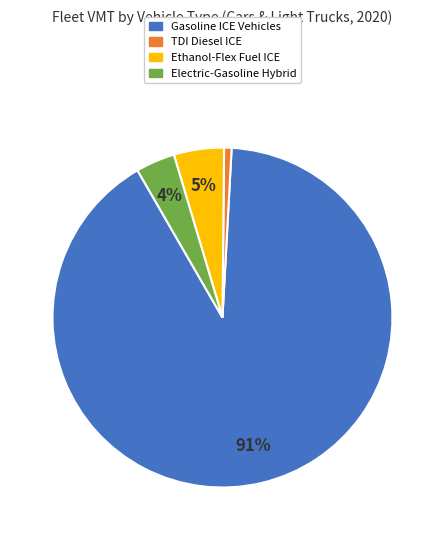

Between Electric-Gasoline Hybrid and Ethanol-Flex Fuel ICE, which is larger?

Ethanol-Flex Fuel ICE